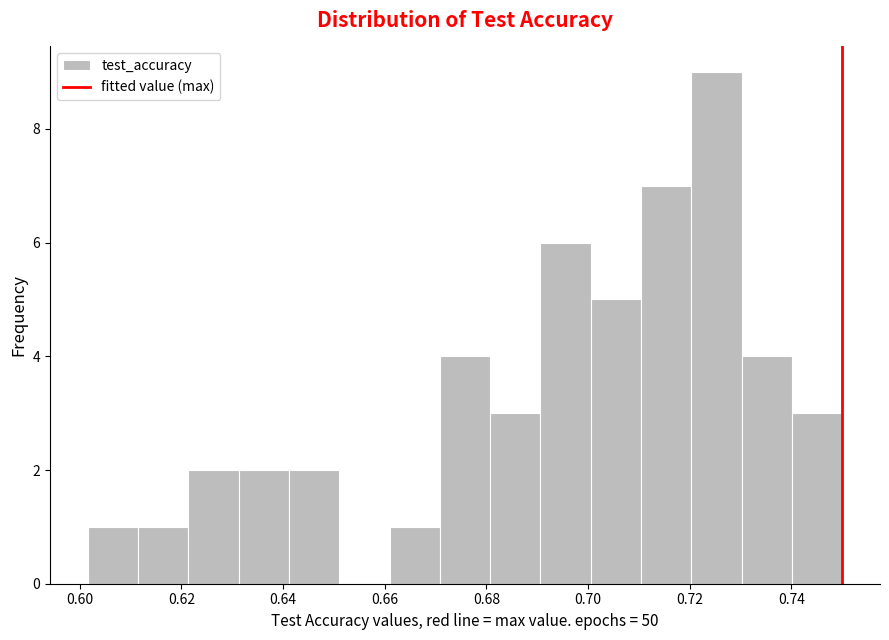

Reading left to right, transcribe this chart: for each bar, give the range it covers on the x-axis and its height. Neither the bar edges nor the heights are printed on the chart, so give them approximately, as read against the axes.

0.602 to 0.612: 1
0.612 to 0.622: 1
0.622 to 0.632: 2
0.632 to 0.642: 2
0.642 to 0.652: 2
0.652 to 0.660: 0
0.660 to 0.670: 1
0.670 to 0.680: 4
0.680 to 0.690: 3
0.690 to 0.700: 6
0.700 to 0.710: 5
0.710 to 0.720: 7
0.720 to 0.730: 9
0.730 to 0.740: 4
0.740 to 0.750: 3